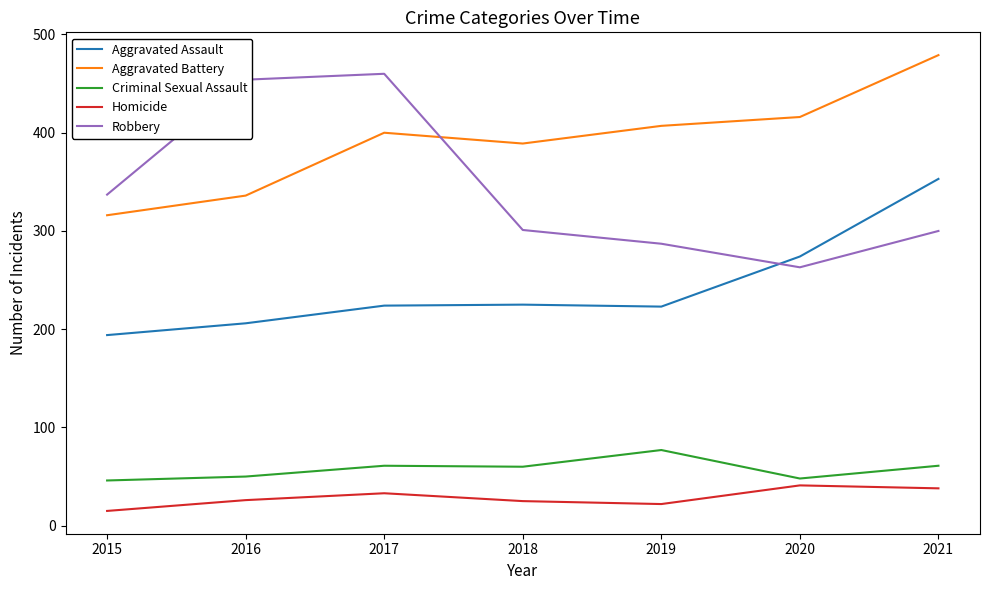

Is this an area chart (filled region under the line)?

No